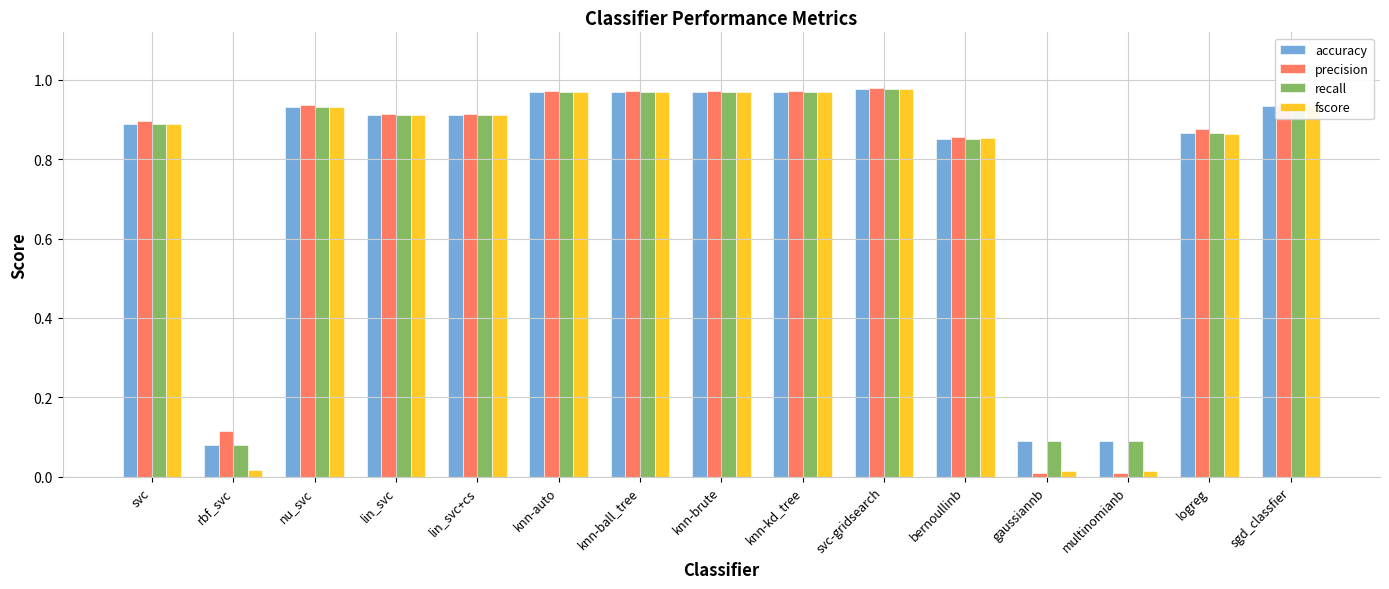

Does the chart contain stacked bars?

No